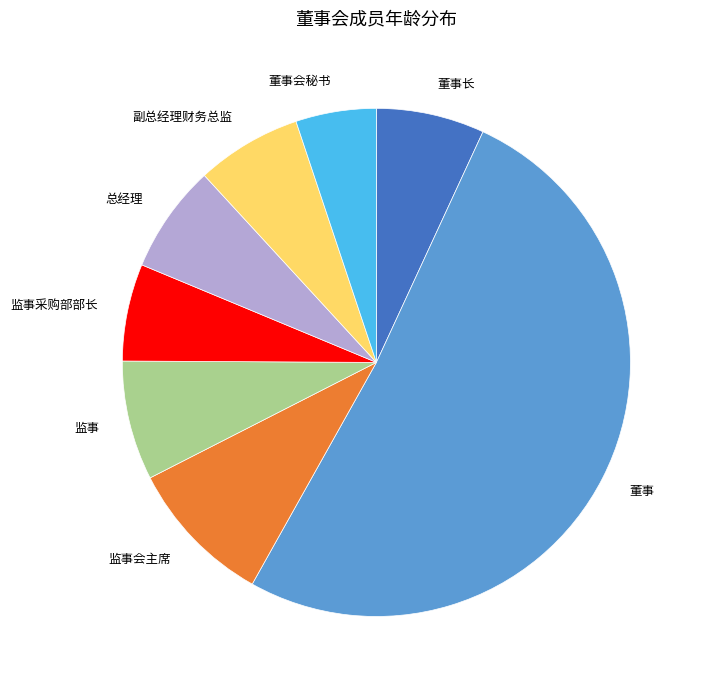

Between 监事采购部部长 and 监事, which is larger?

监事